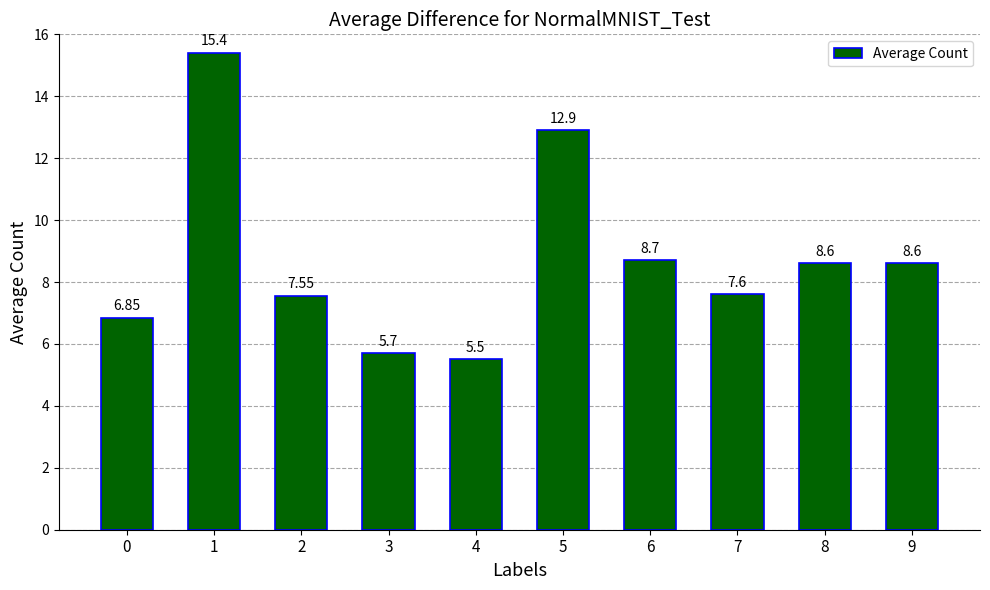

How many distinct data groups are displayed?

1